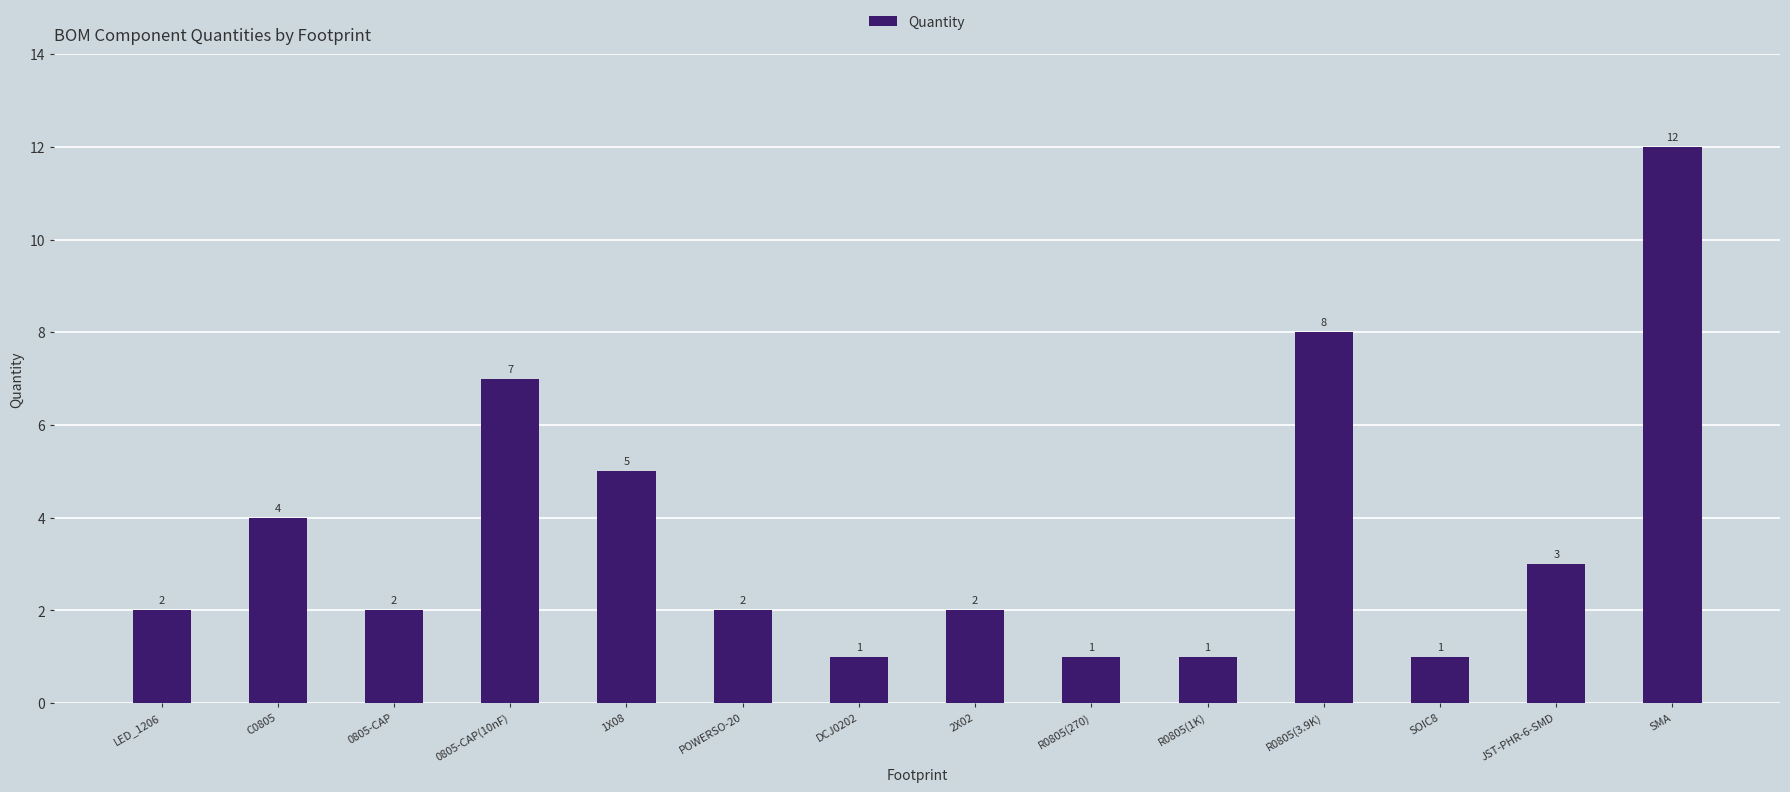

What is the greatest value displayed?

12